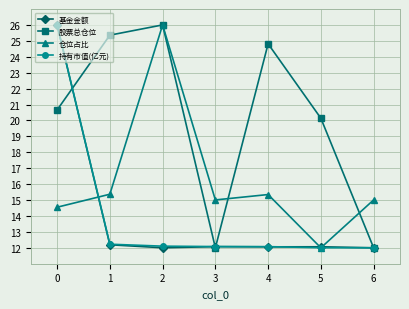

Does the chart have visible grid lines?

Yes